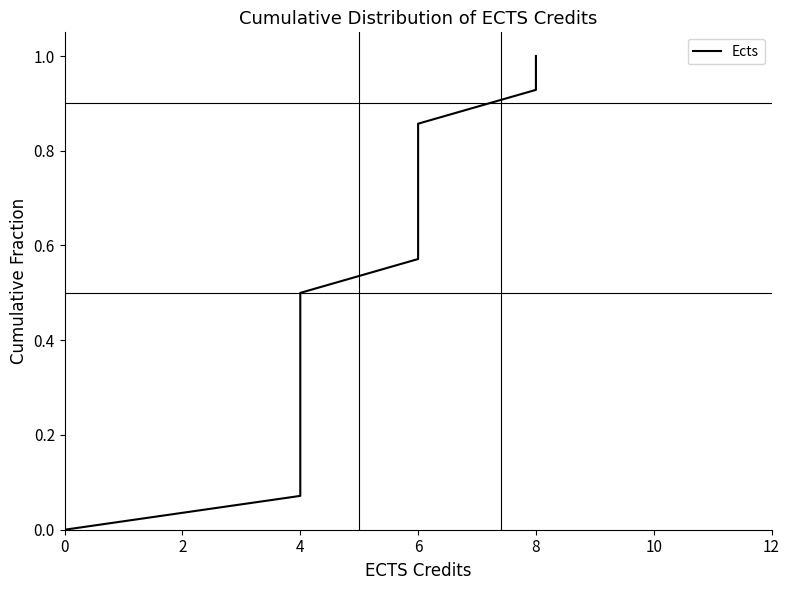

Between 9 and 12, which is larger?

12